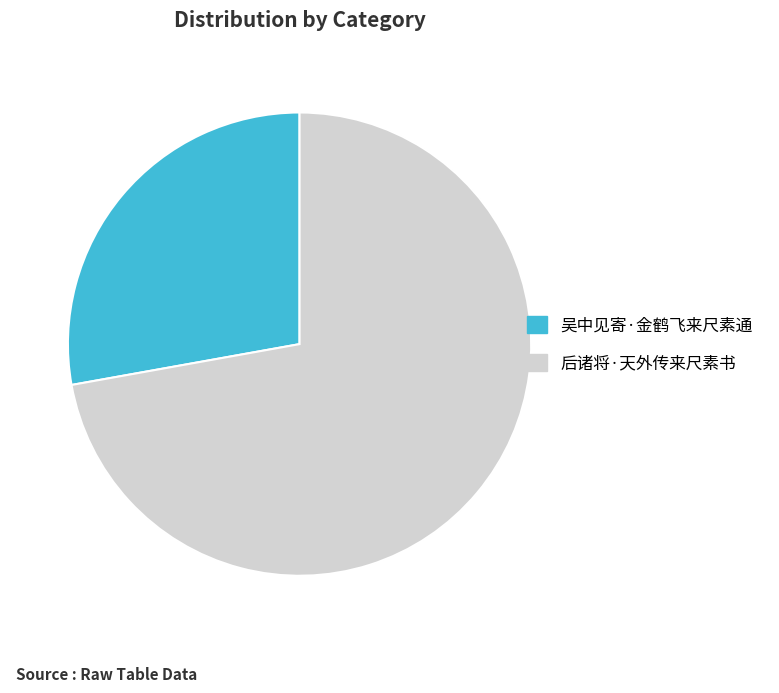

Which has a higher value, 后诸将·天外传来尺素书 or 吴中见寄·金鹤飞来尺素通?

后诸将·天外传来尺素书